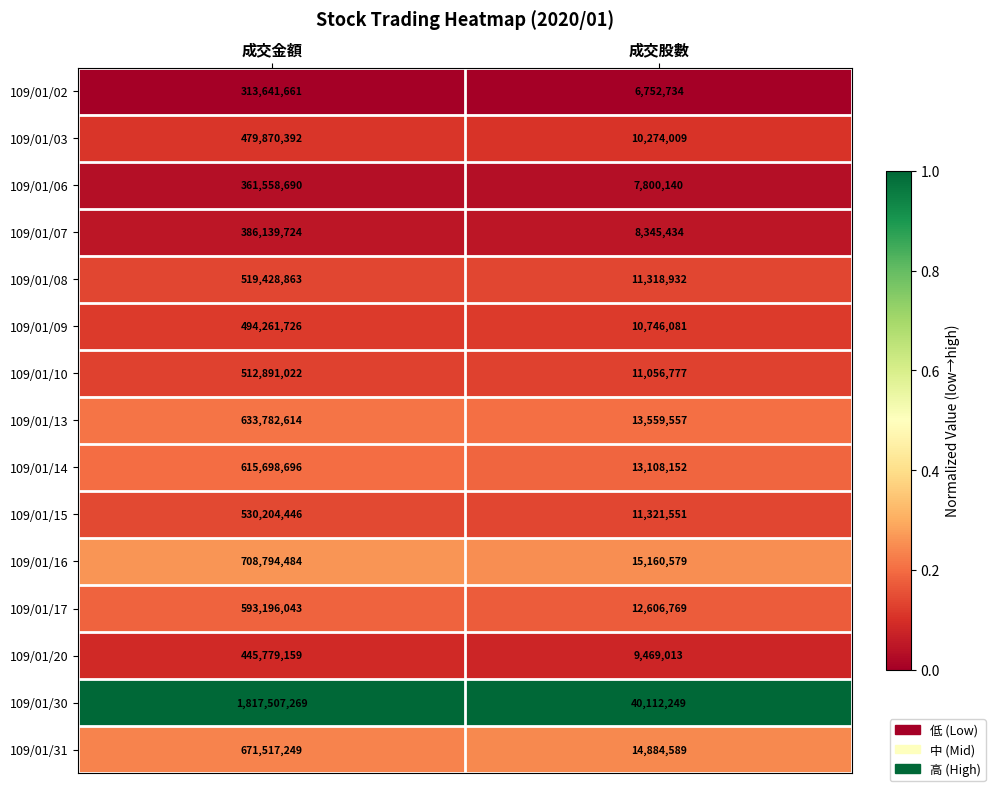

Which series has the largest range (max minus min)?

109/01/30